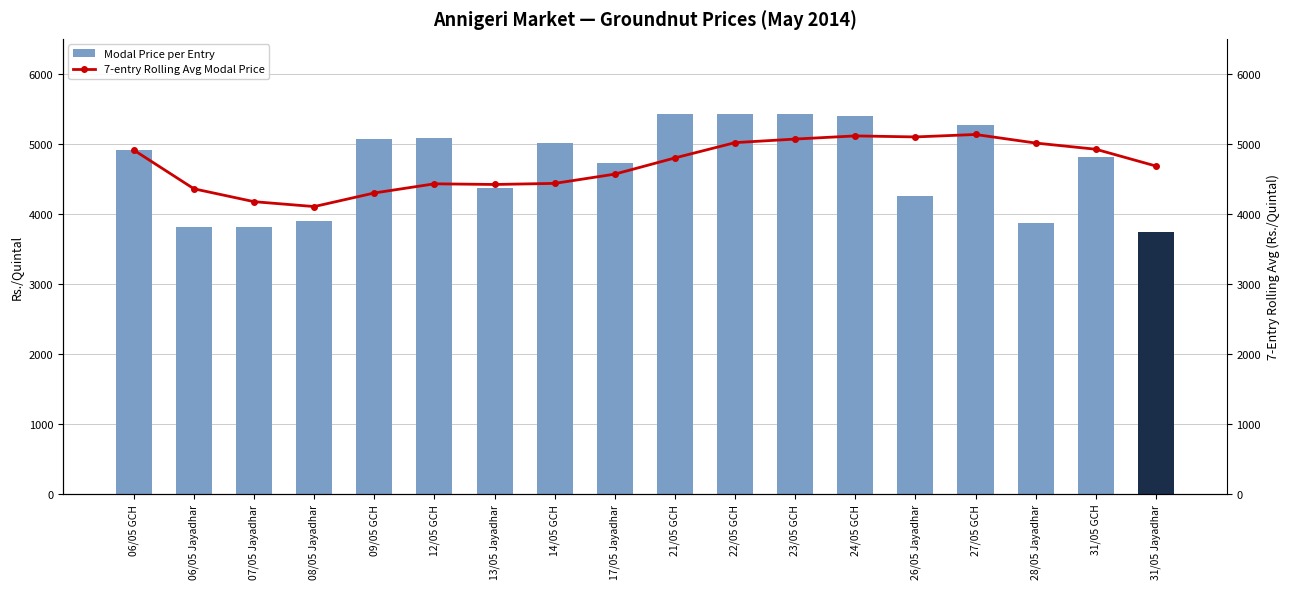

How many groups of bars are there?

18